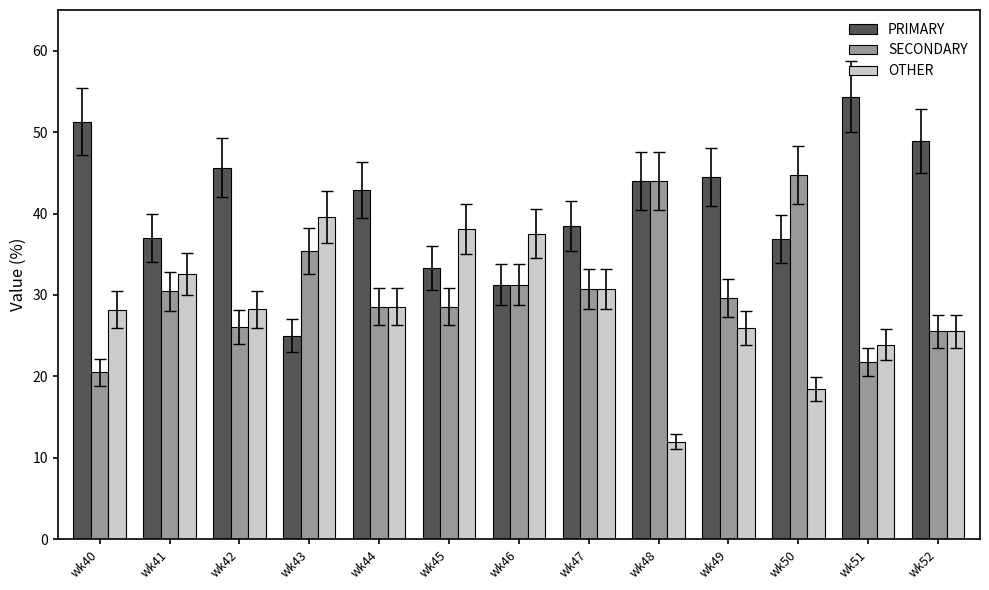

True or false: OTHER has a value of 25.5 at wk52.

True